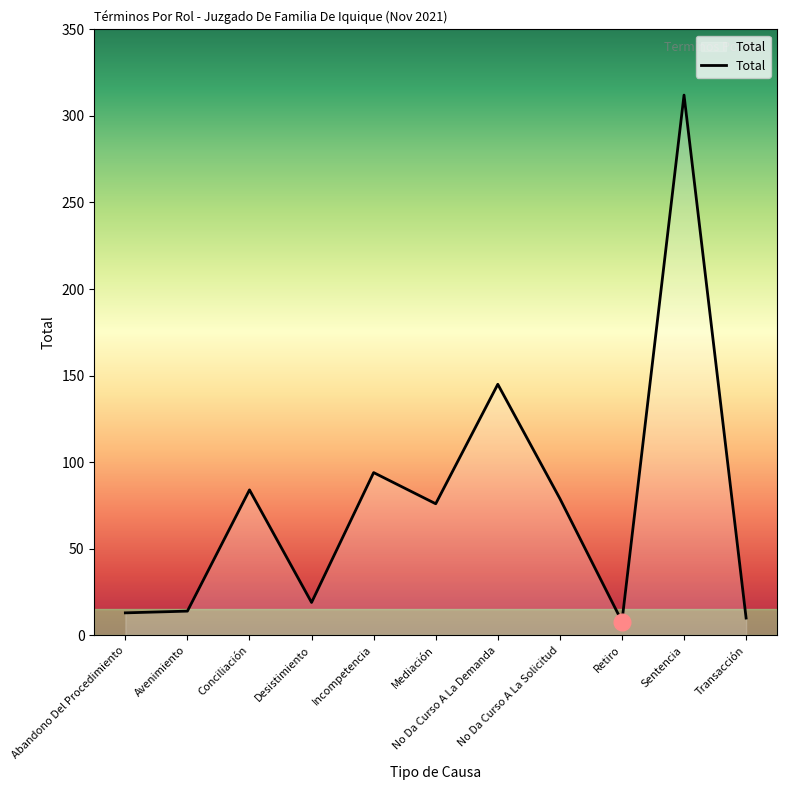

True or false: the data has more than 0 interior local peaks.

True